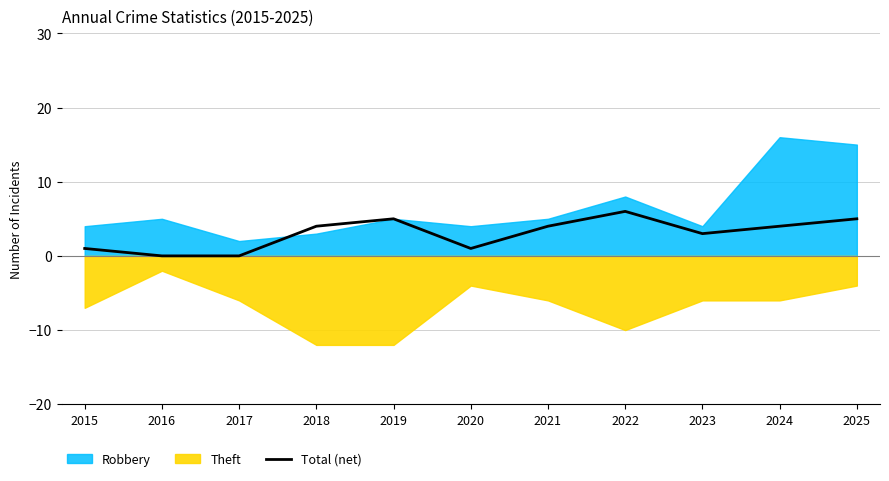

List the labels in order of value, largest first.

2022, 2019, 2025, 2018, 2021, 2024, 2023, 2015, 2020, 2016, 2017